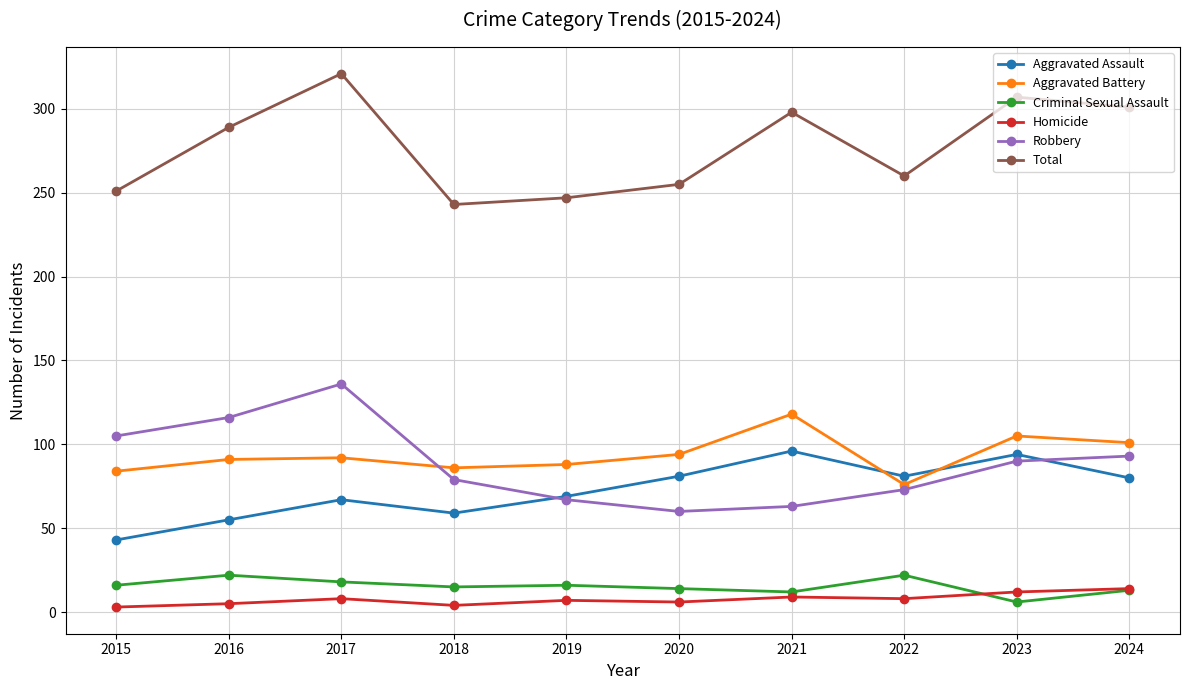

Which series changed the most between 2021 and 2023?

Robbery